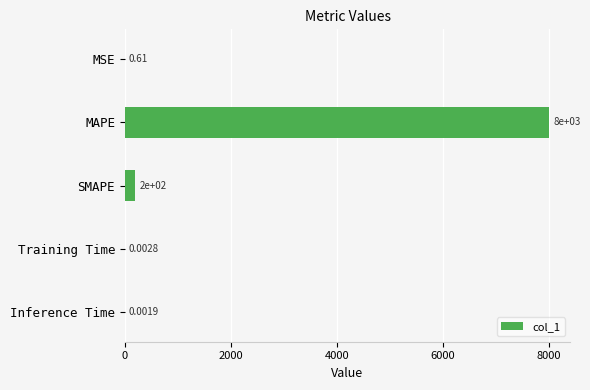

Which category has the highest value across all series?

MAPE